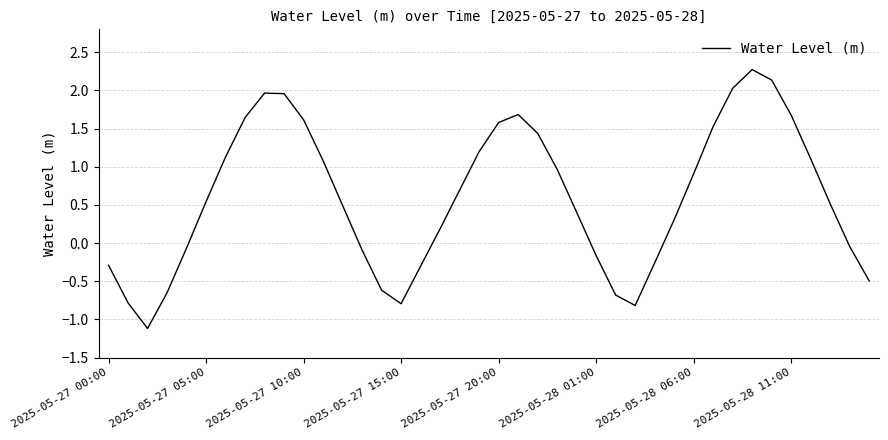

How many values are below 0?

15